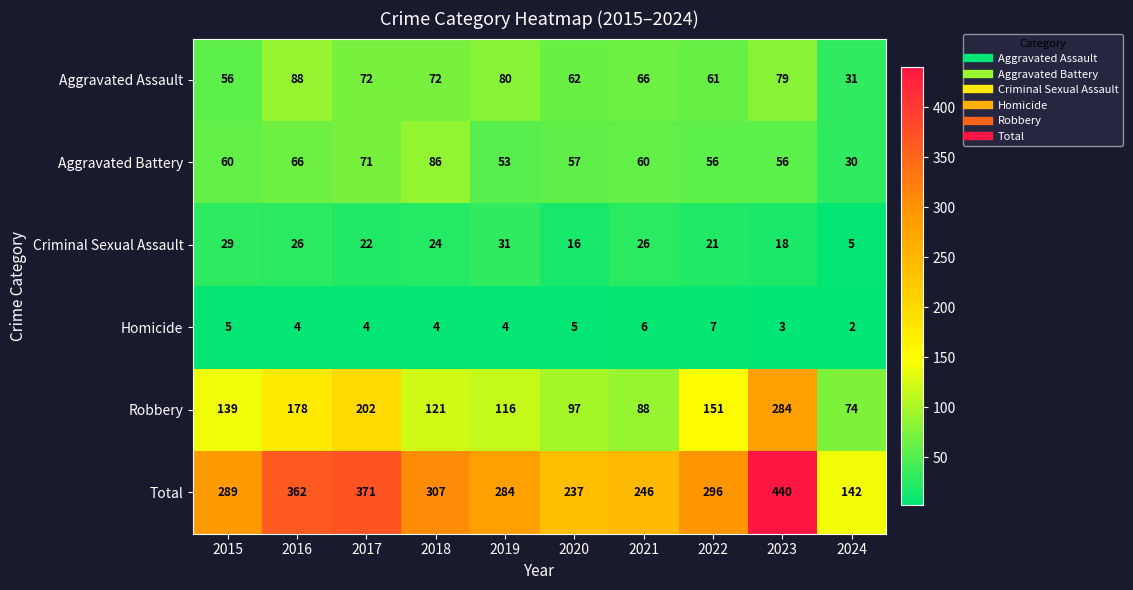

Which series changed the most between 2018 and 2021?

Total